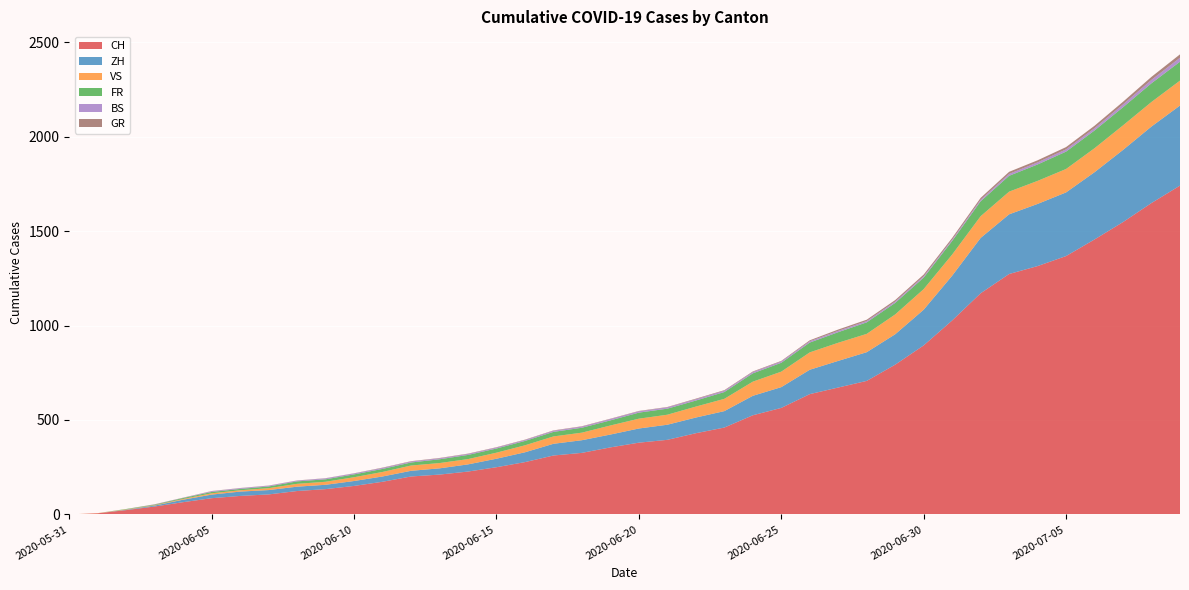

Reading left to right, list all the values displayed in this chart.

CH: 0	6	23	42	65	86	98	106	124	134	151	173	201	211	227	250	277	312	326	355	380	395	430	460	525	564	637	672	707	793	895	1027	1171	1273	1315	1368	1456	1548	1649	1741
ZH: 0	0	2	5	13	19	23	23	23	23	26	28	30	33	38	45	52	62	67	68	75	80	83	87	103	110	129	141	152	161	189	237	293	316	329	337	356	382	405	424
BS: 0	0	0	1	1	4	4	4	4	5	5	5	5	5	5	5	5	6	6	7	7	7	7	7	7	7	7	7	7	7	7	7	8	10	11	12	12	15	18	21
GR: 0	0	0	1	1	1	1	1	1	1	1	2	2	2	2	2	2	2	2	2	2	2	3	3	3	3	5	7	7	8	9	9	10	11	11	12	13	14	16	18
VS: 0	1	2	2	4	7	7	10	15	16	20	24	28	28	28	32	37	39	40	48	52	53	58	65	75	82	92	96	97	105	109	112	115	120	122	124	127	130	130	132
FR: 0	0	2	3	5	7	7	9	13	13	15	16	16	20	22	22	23	24	26	27	32	32	32	36	44	47	52	56	61	61	61	72	79	84	87	92	94	96	99	100